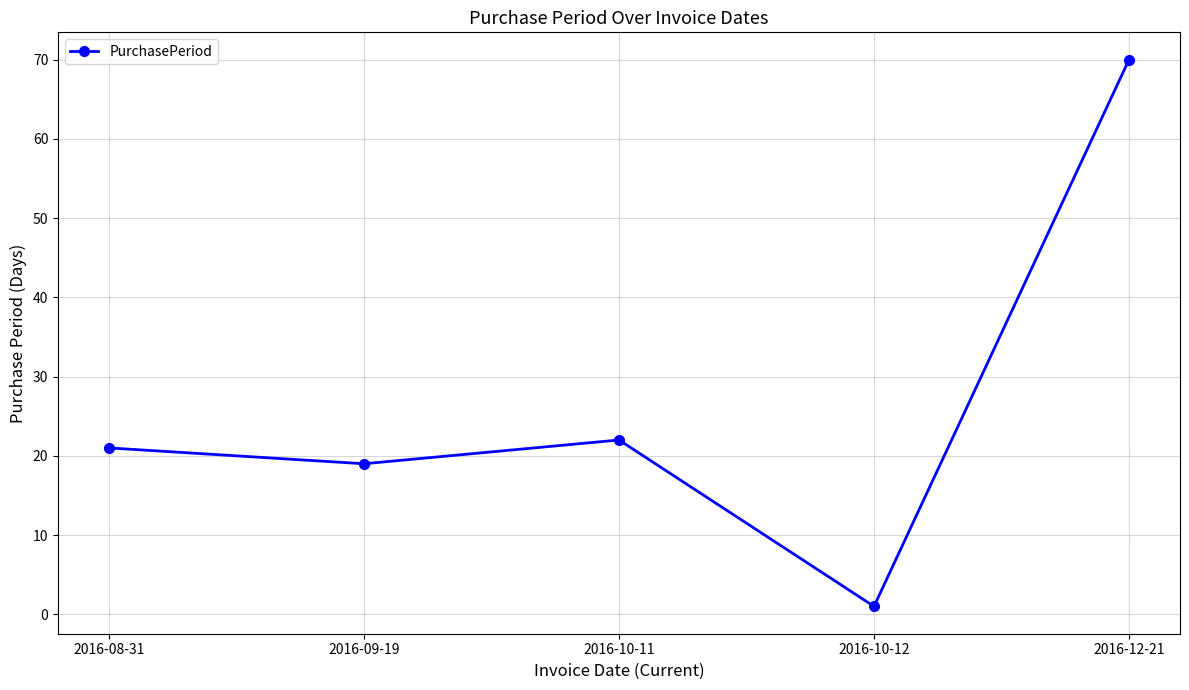

What is the value of the 4th point from the left?

1